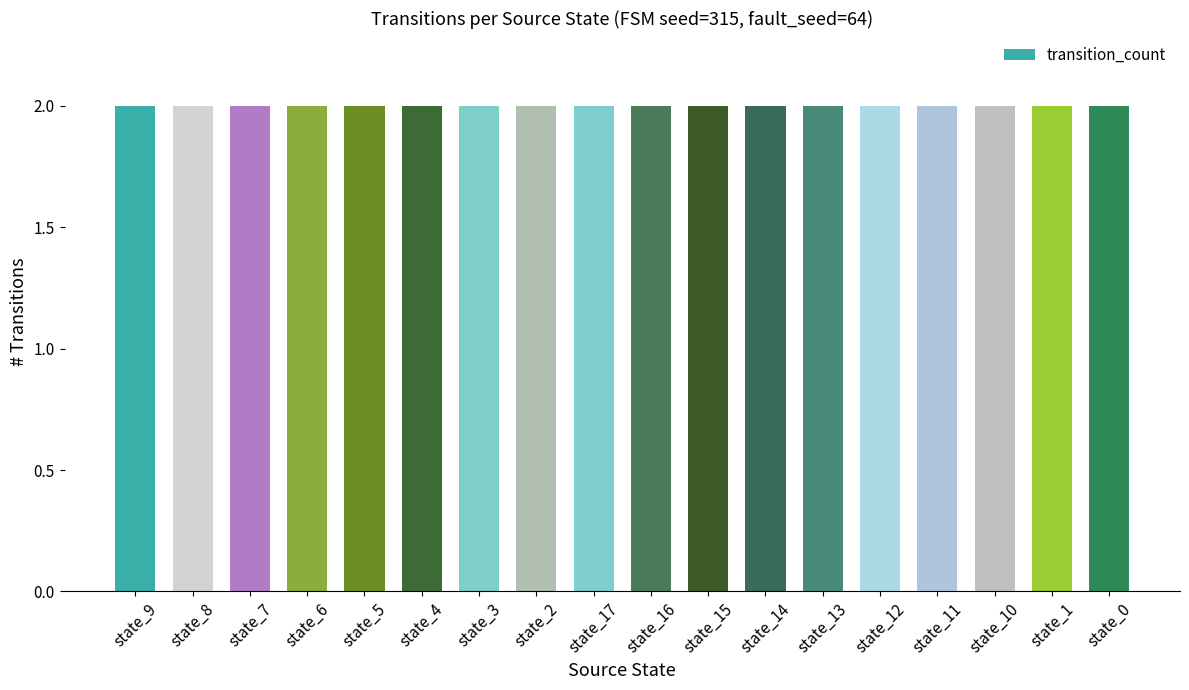

Are the bars horizontal?

No